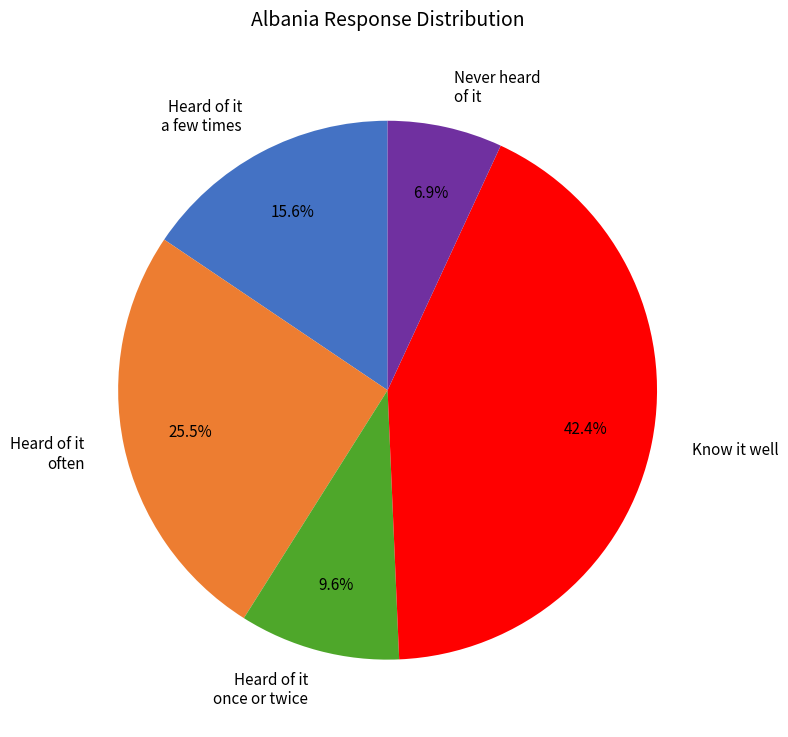

Between Heard of it a few times and Heard of it once or twice, which is larger?

Heard of it a few times